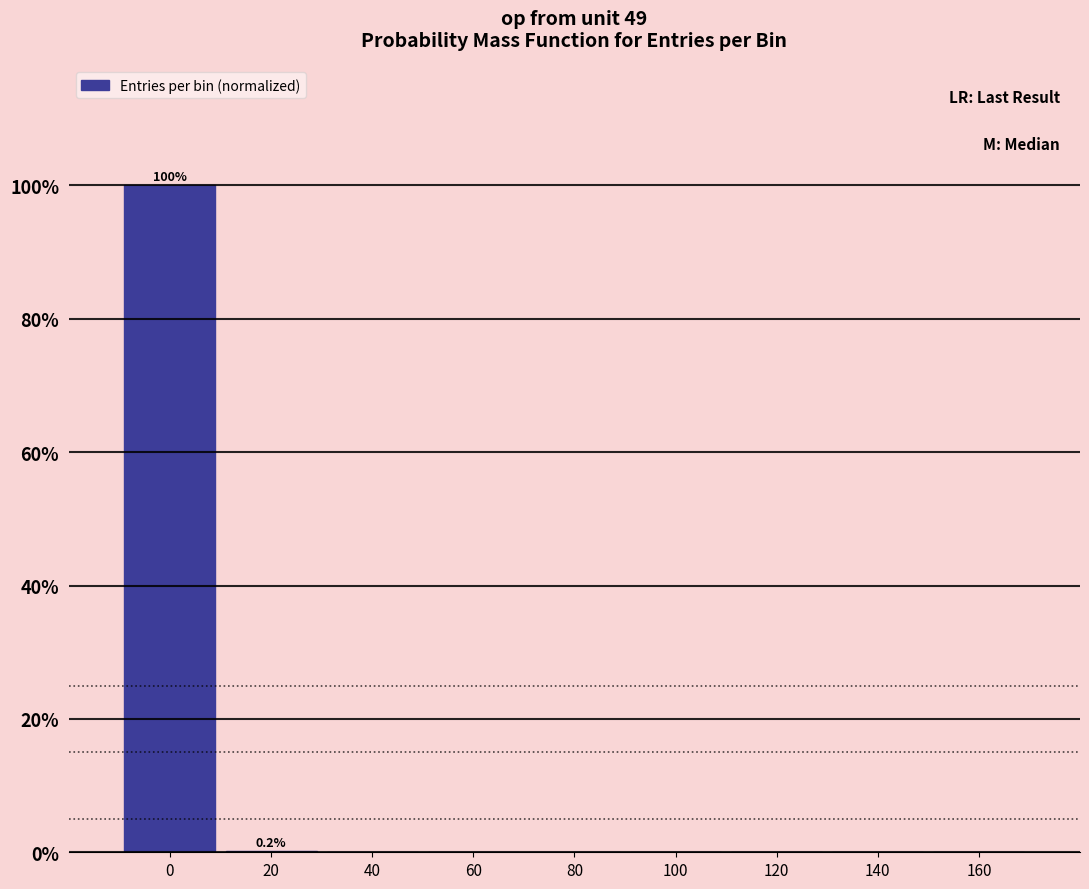

What is the greatest value displayed?

99.8